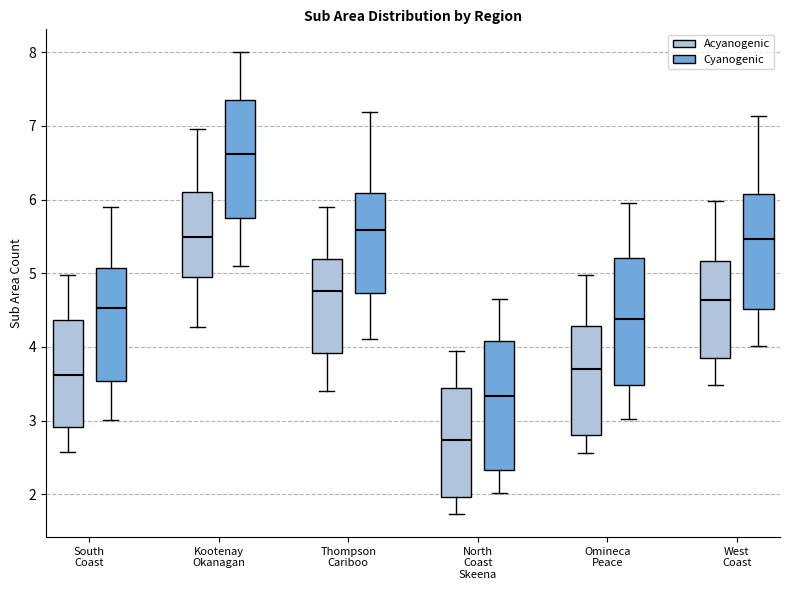

Where does the upper whisker of the box for West Coast (Cyanogenic) end on the y-axis? The values are not printed on the chart, so give them approximately, as read against the axis.

7.1